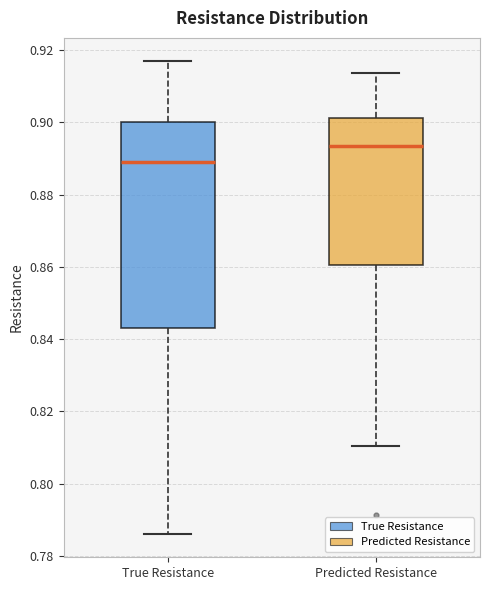

Where does the median line of the box for True Resistance sit on the y-axis? The values are not printed on the chart, so give them approximately, as read against the axis.

0.888